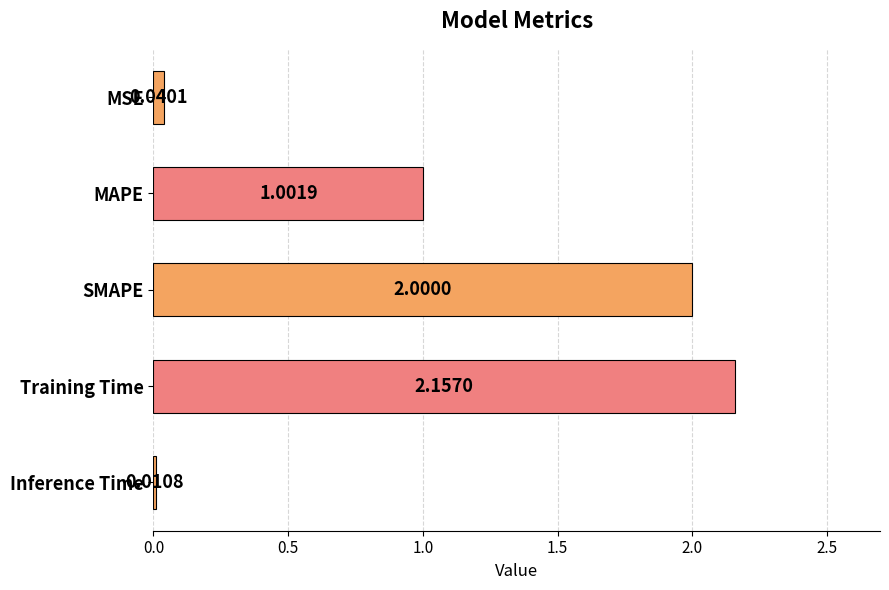

Between MSE and MAPE, which is larger?

MAPE